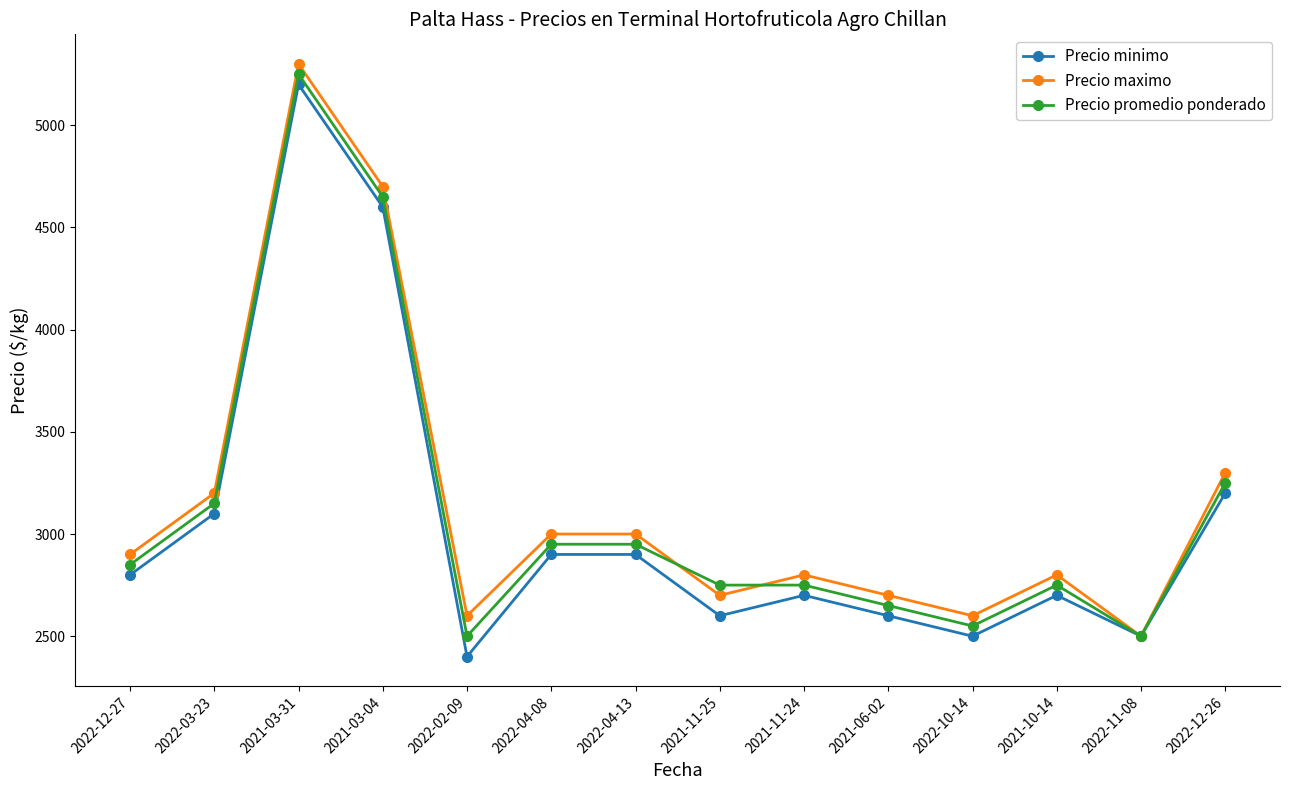

What is the lowest value of the Precio minimo series?

2400